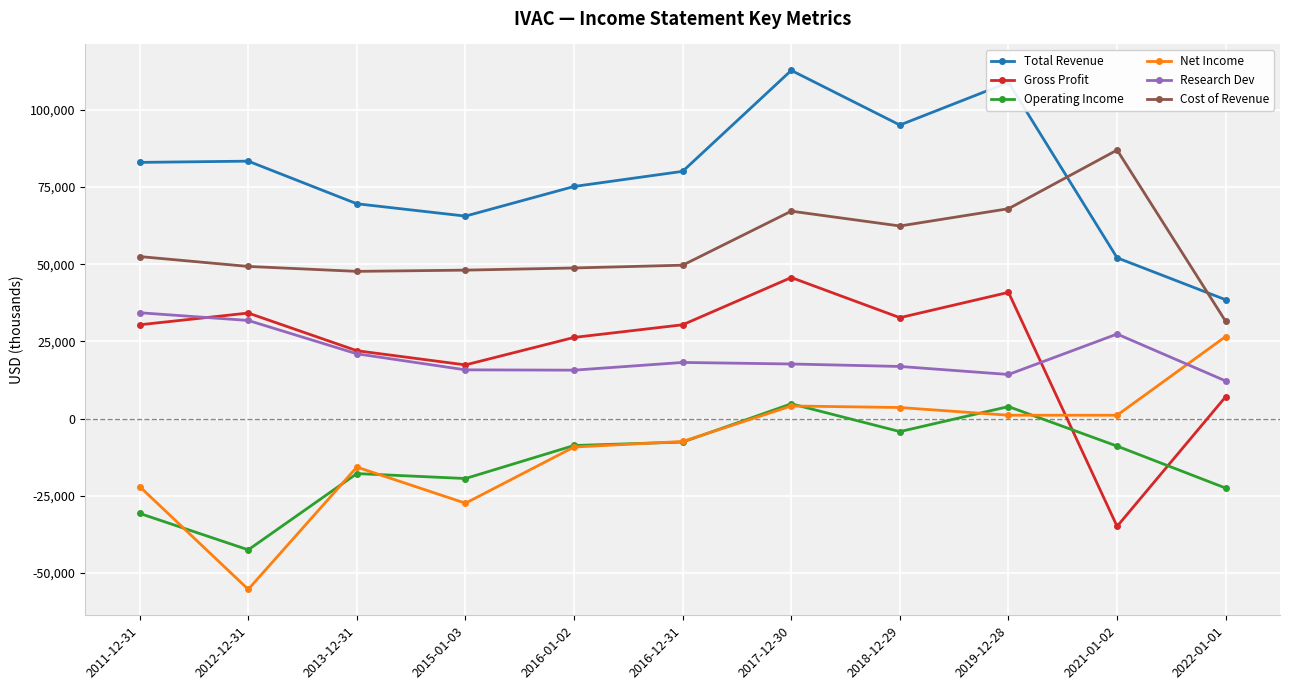

At which category is the sum across all series the highest?

2017-12-30